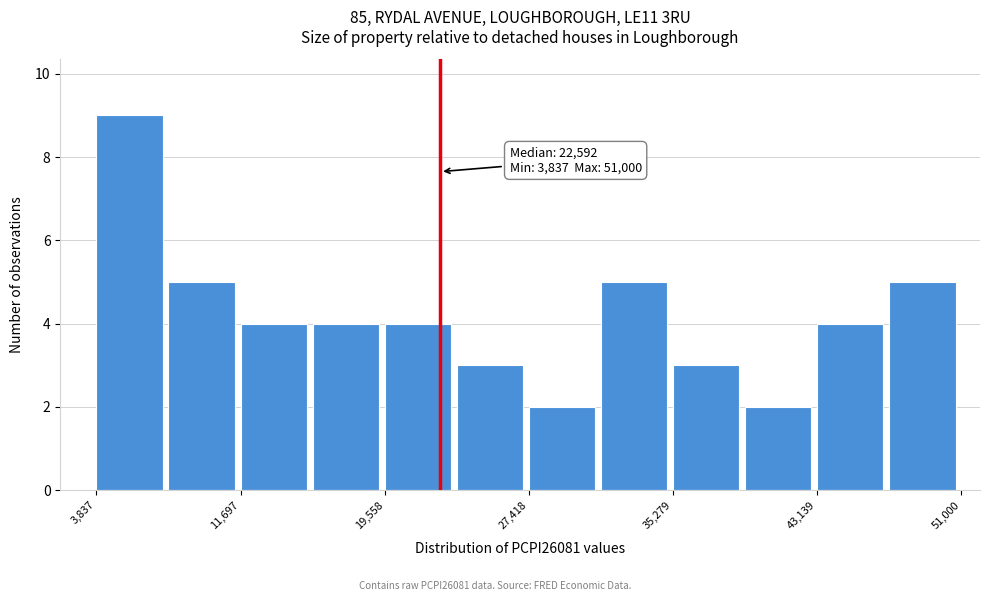

Read against the x-axis, roughly where is the centre of the tallest bar?

6000